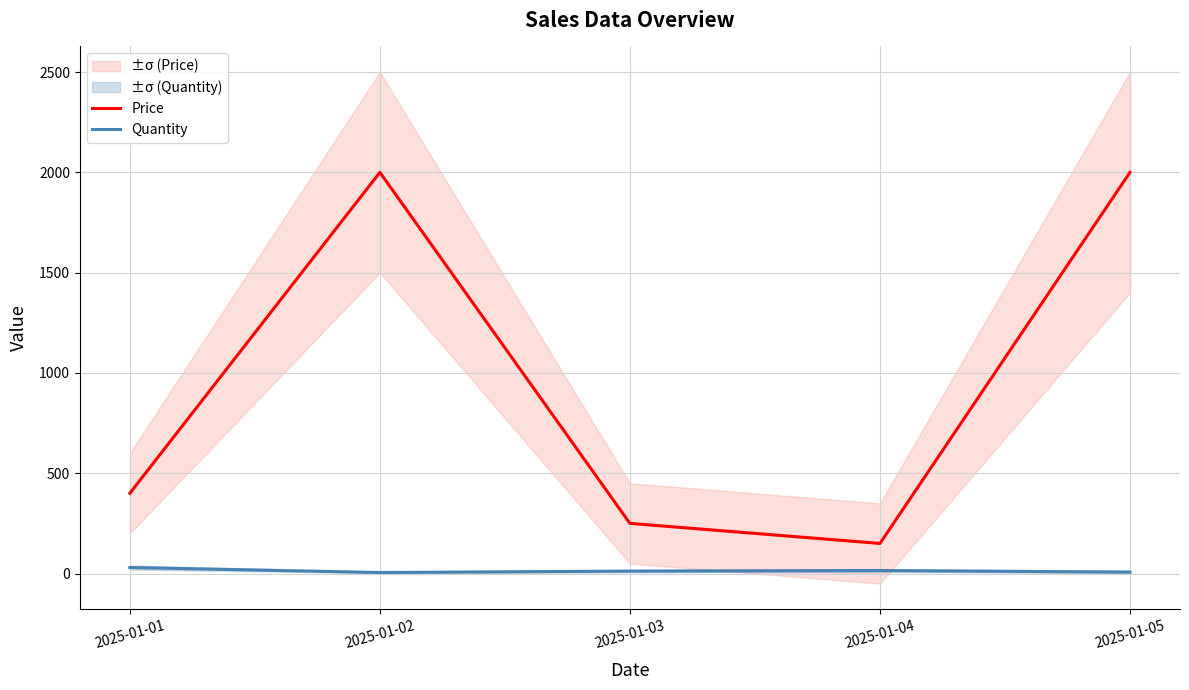

True or false: Price and Quantity cross at least once.

False